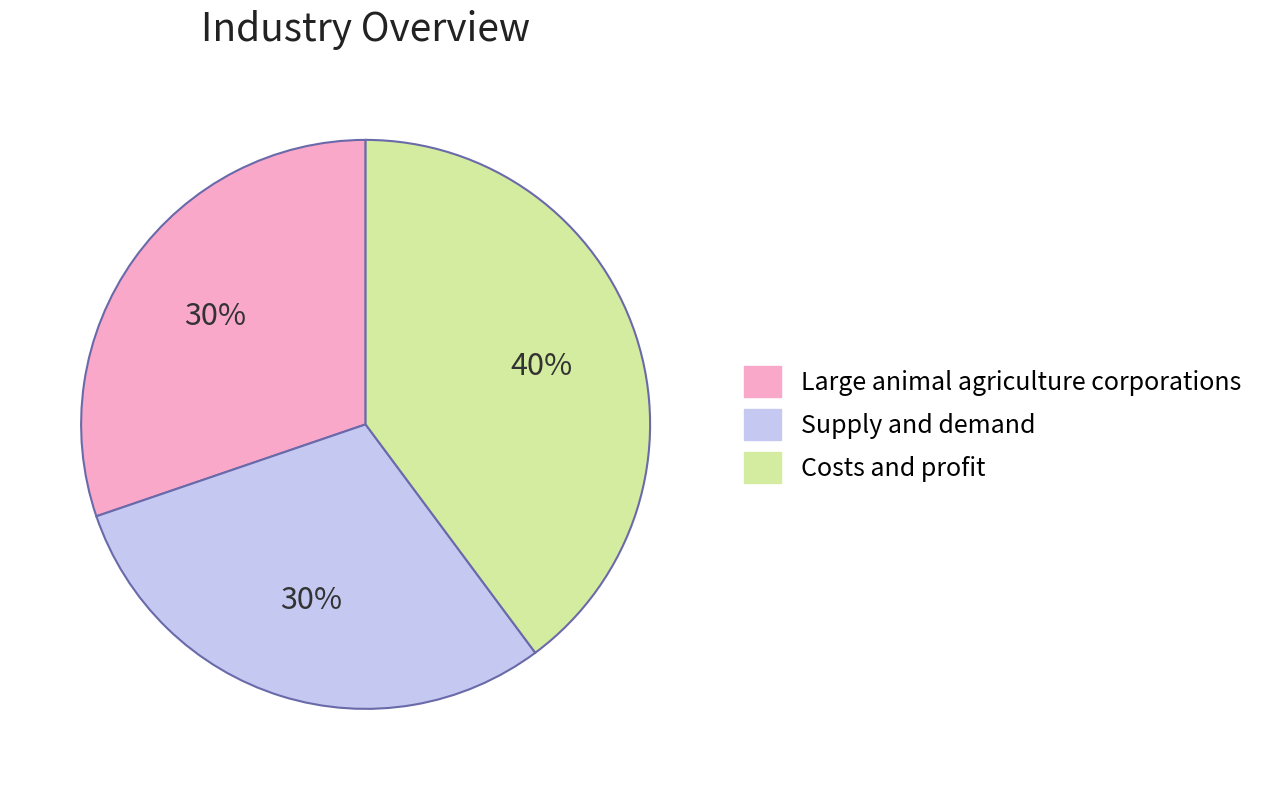

Does any single category account for the majority?

No